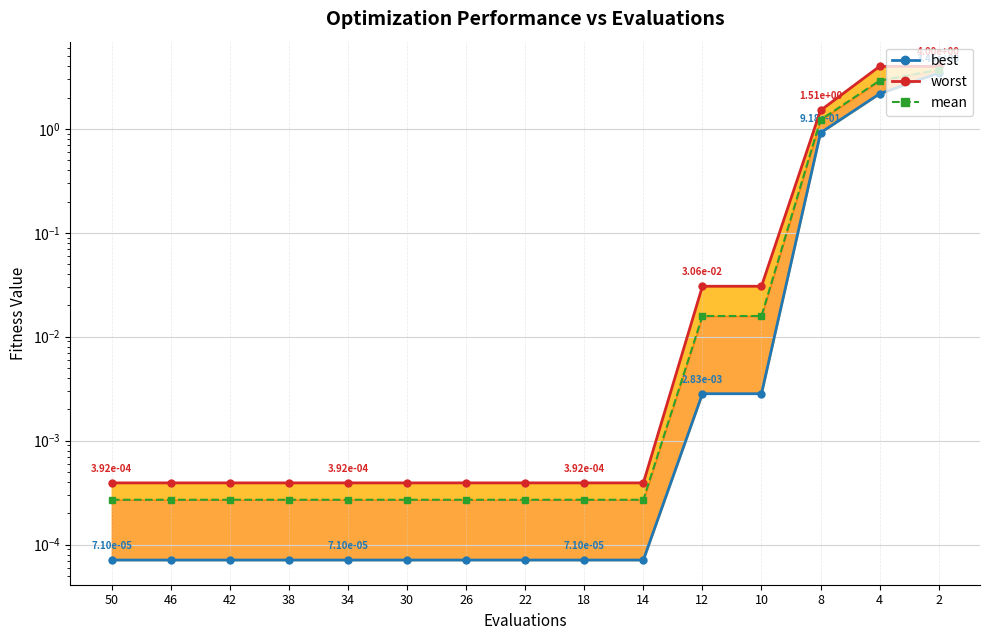

True or false: worst and best cross at least once.

False